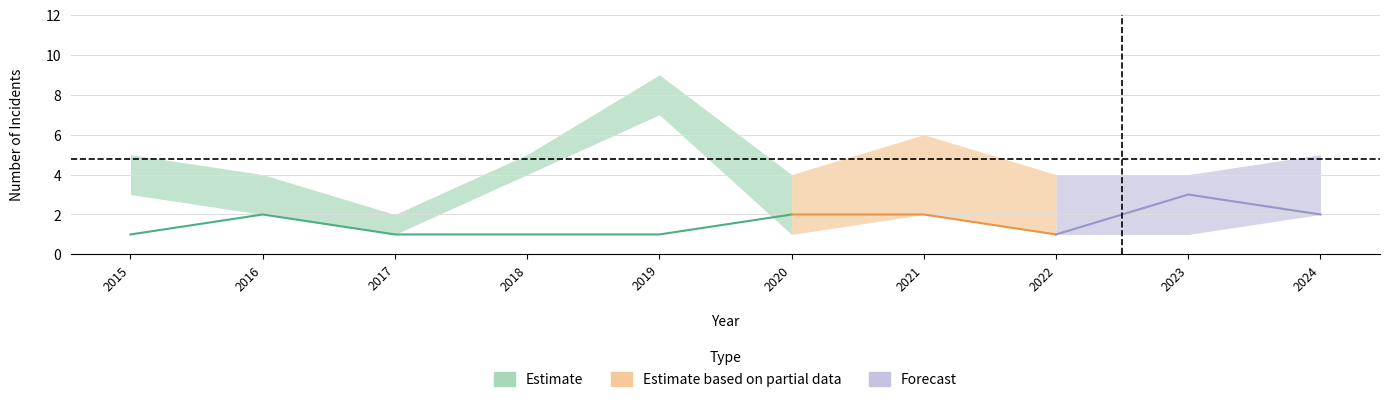

What is the value of the Theft point at the 3rd from the left?

1